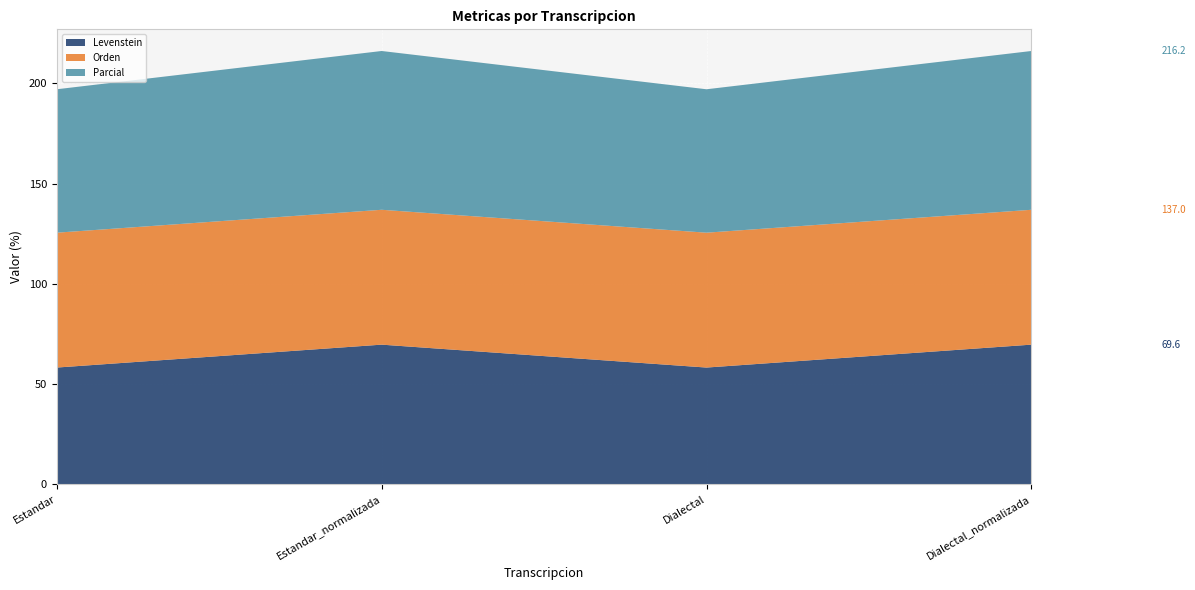

Reading right to left, what are all the values shown in this chart?

Levenstein: Dialectal_normalizada=69.6	Dialectal=58.2	Estandar_normalizada=69.6	Estandar=58.2
Orden: Dialectal_normalizada=67.3	Dialectal=67.3	Estandar_normalizada=67.3	Estandar=67.3
Parcial: Dialectal_normalizada=79.2	Dialectal=71.6	Estandar_normalizada=79.2	Estandar=71.6